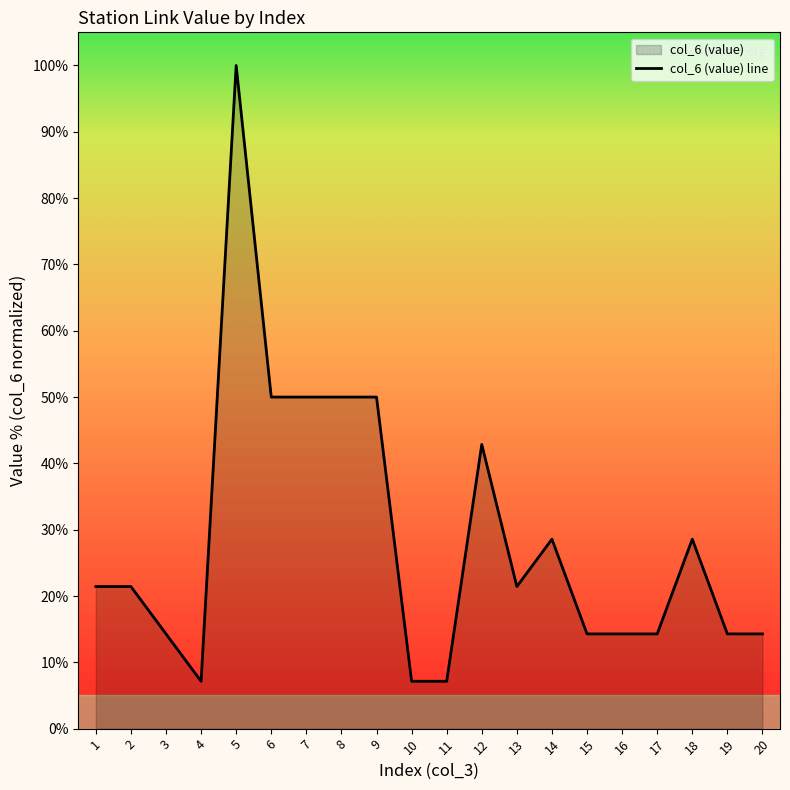

The chart shows a value of 10.6 at 4. True or false?

False